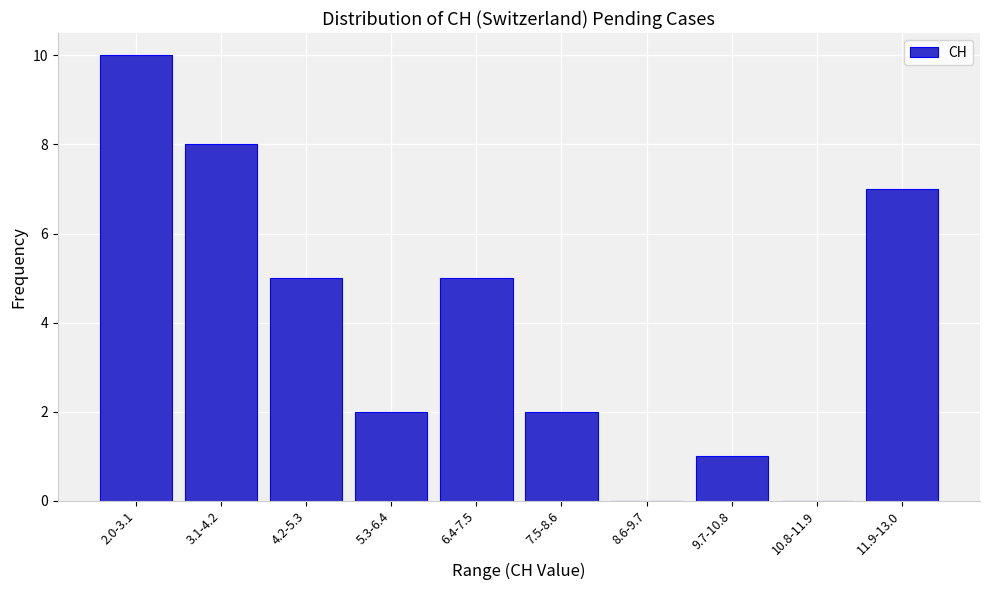

Reading left to right, list all the values displayed in this chart.

2.0-3.1=10	3.1-4.2=8	4.2-5.3=5	5.3-6.4=2	6.4-7.5=5	7.5-8.6=2	8.6-9.7=0	9.7-10.8=1	10.8-11.9=0	11.9-13.0=7